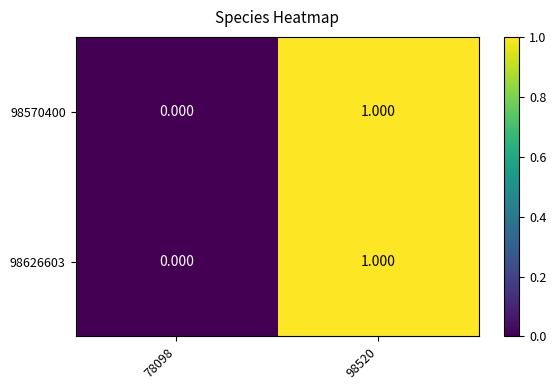

Which series has the widest spread of values?

98570400